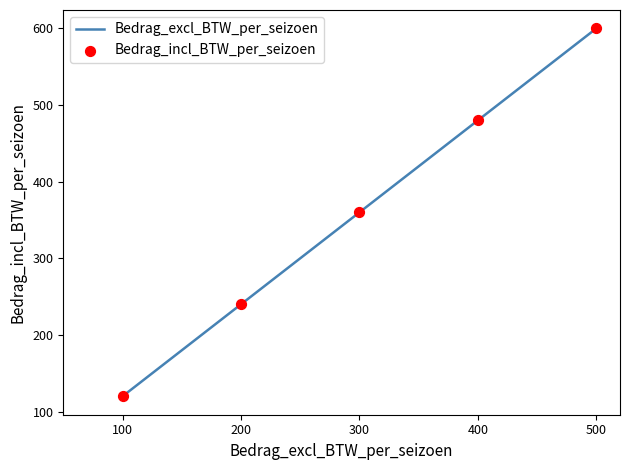

What is the approximate value at 200?

240